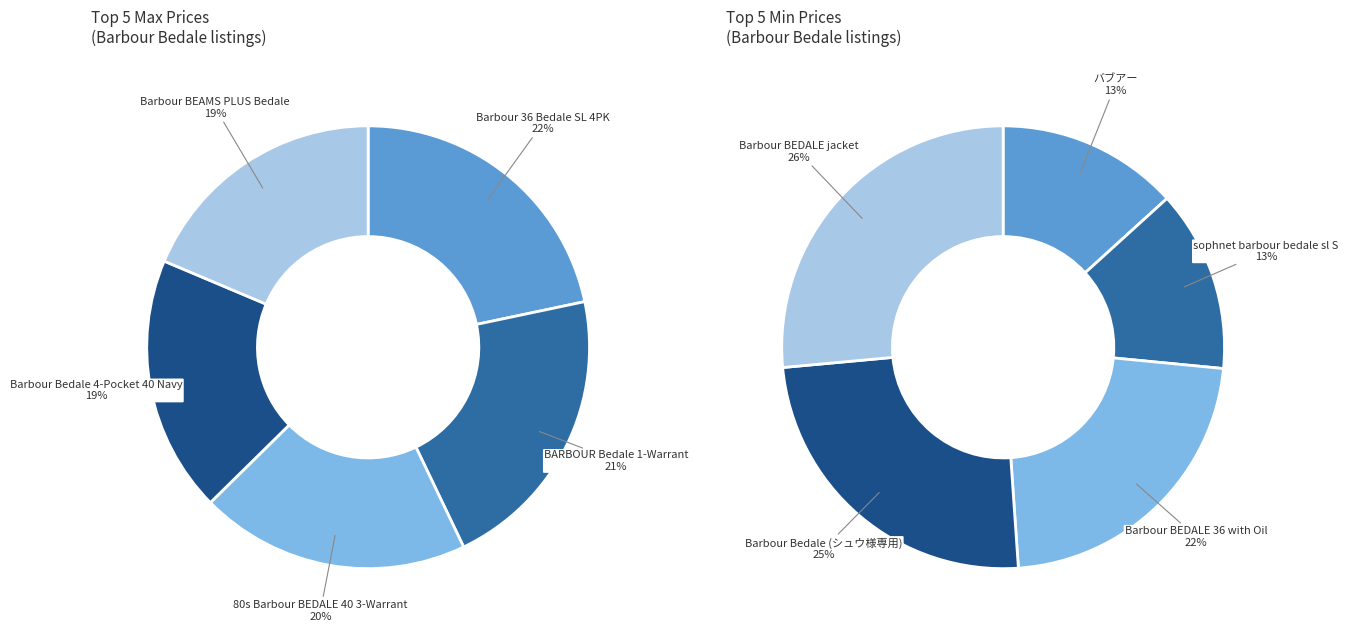

True or false: 3 accounts for 9% of the total.

False